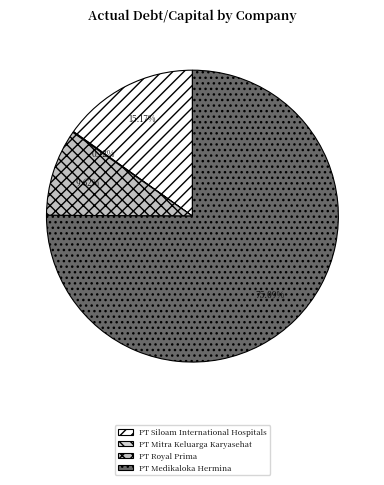

What percentage is the PT Royal Prima slice, to the nearest percent?

10%